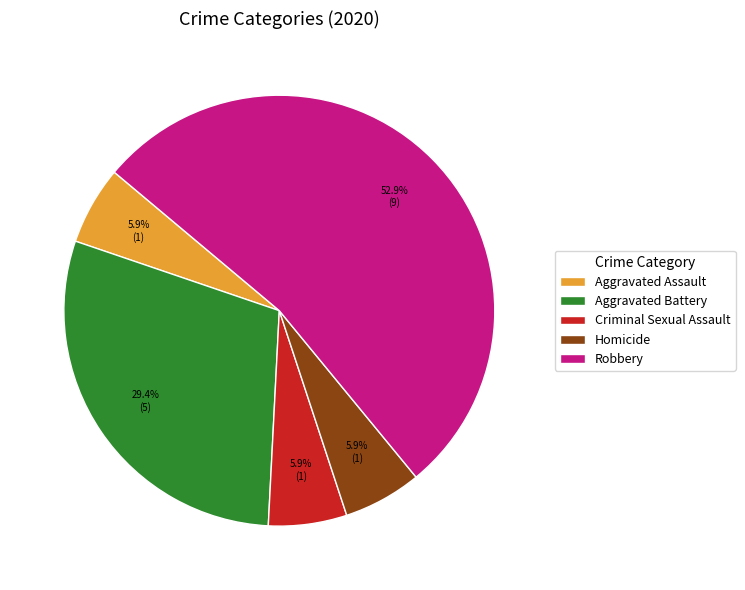

The Robbery slice represents 53% of the pie. True or false?

True